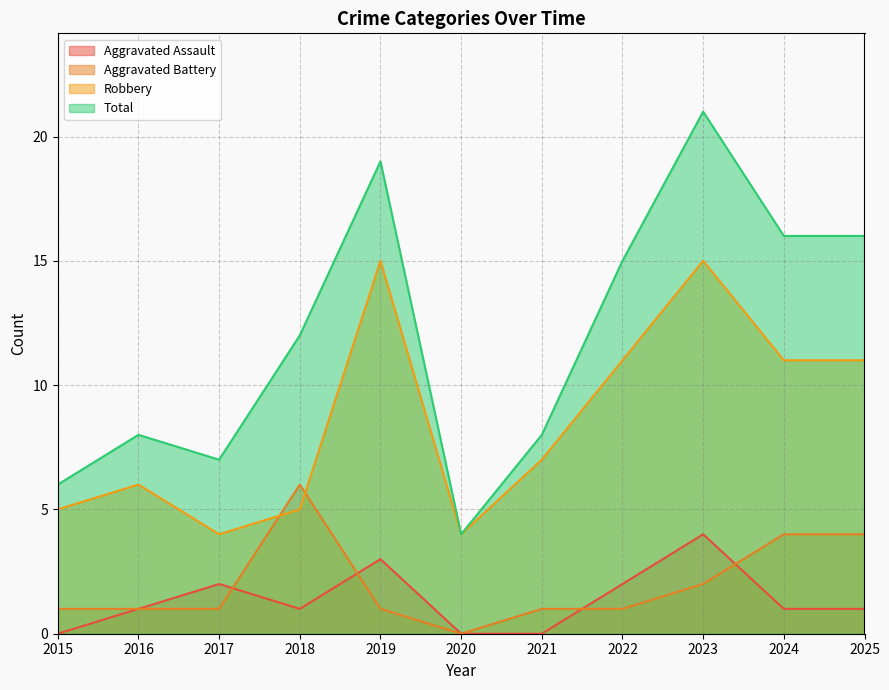

What is the difference between the maximum and minimum values in the Total series?

17